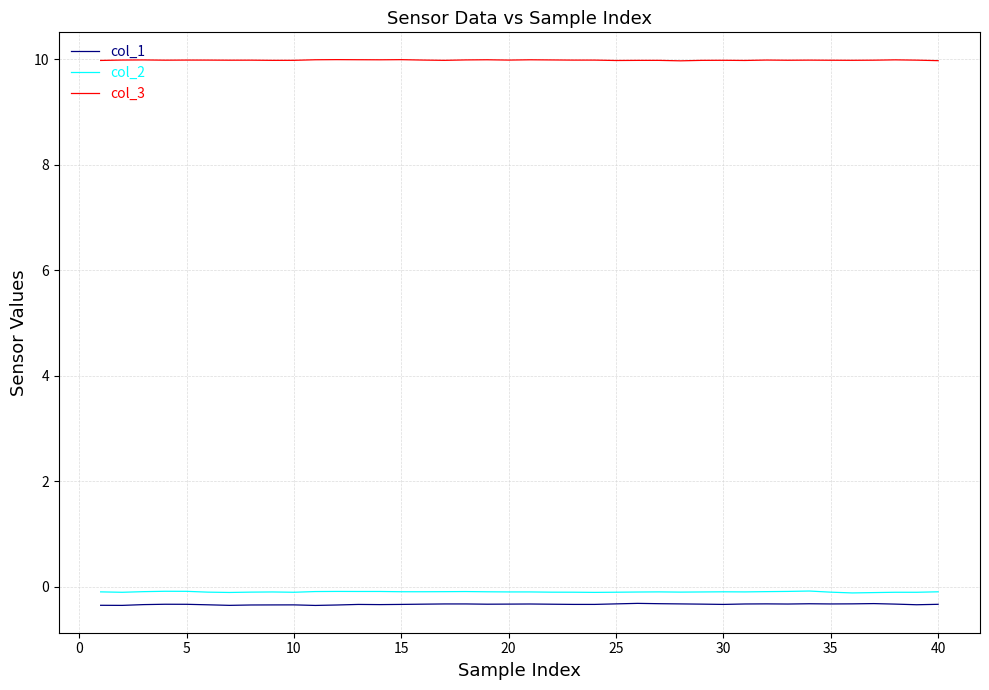

What is the highest value of the col_1 series?

-0.3